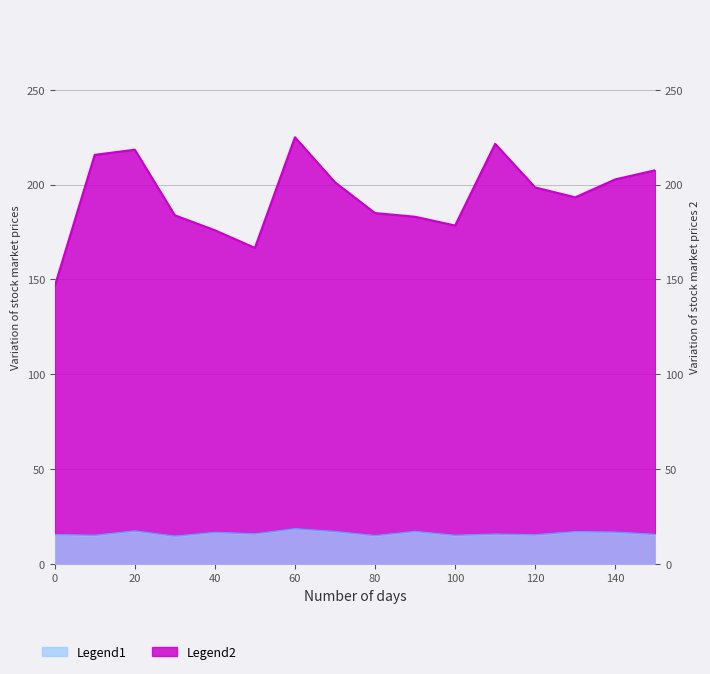

At how many categories does at least one series exceed 25?

16